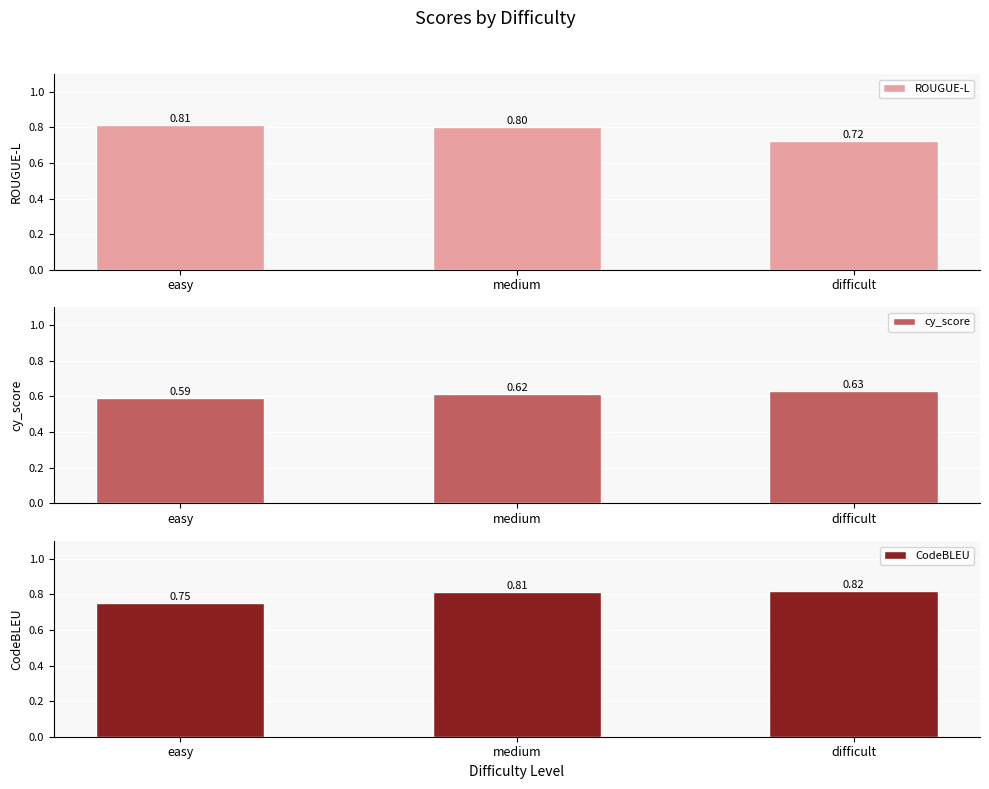

What is the minimum value shown in the chart?

0.6